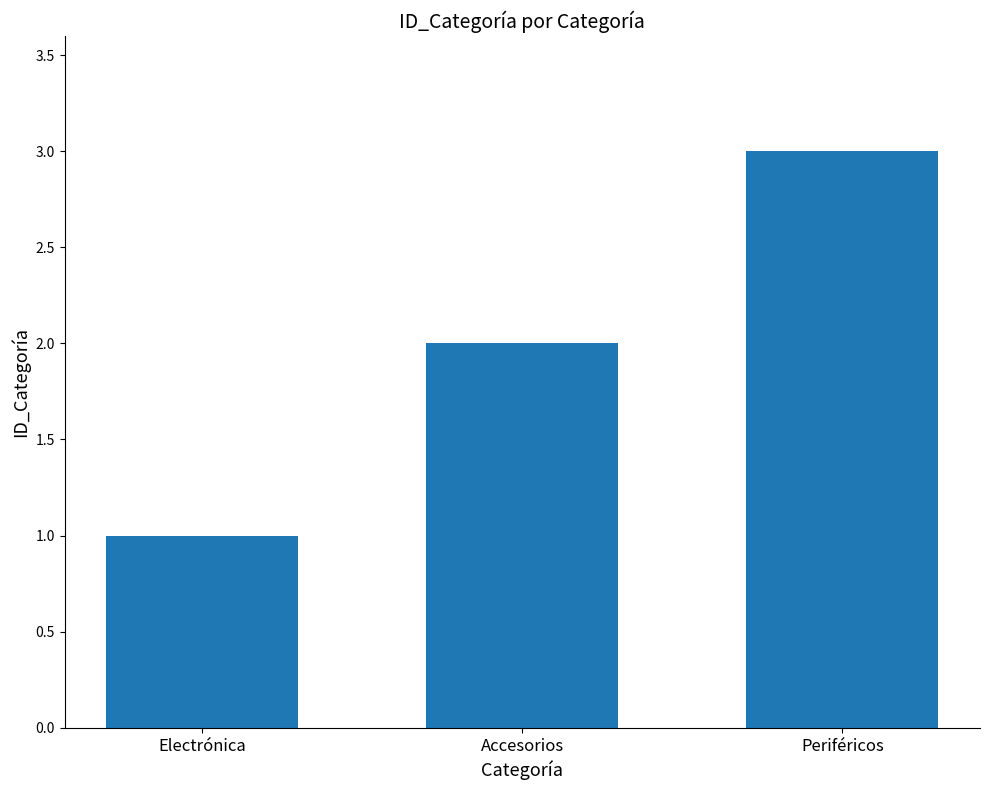

List the labels in order of value, smallest first.

Electrónica, Accesorios, Periféricos